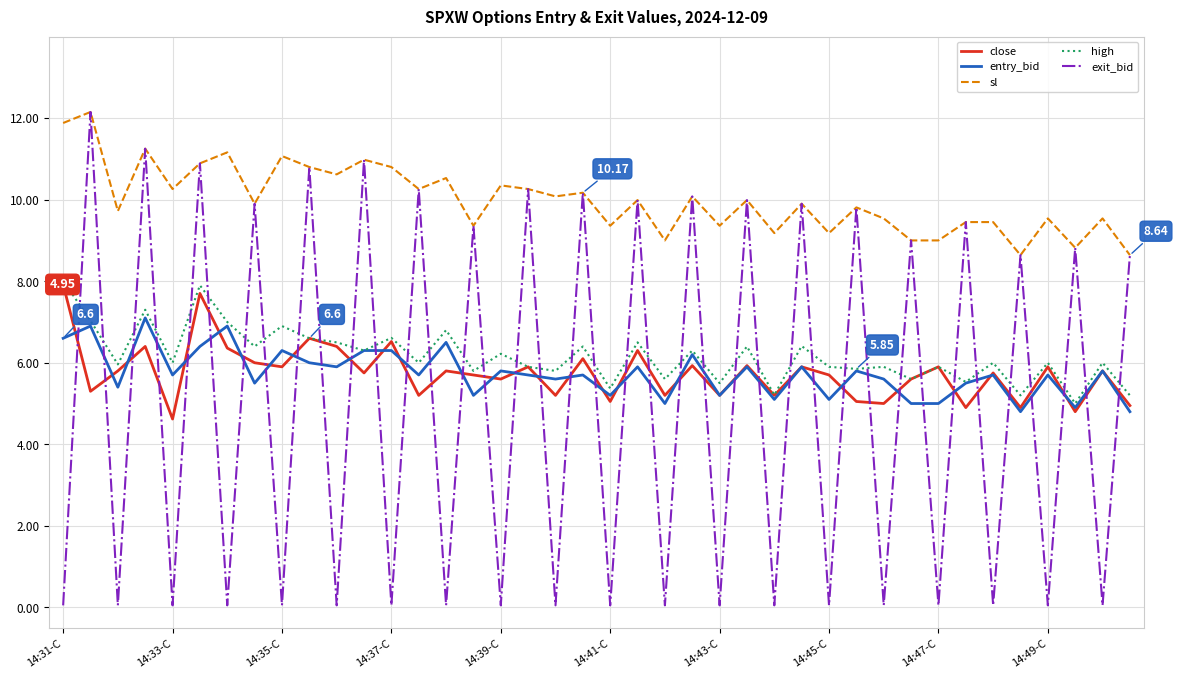

How many lines are shown in the chart?

5